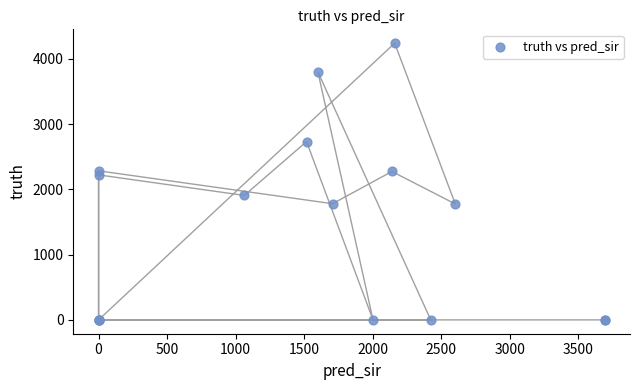

What Y value in the scatter plot is closest to 2121?

2223